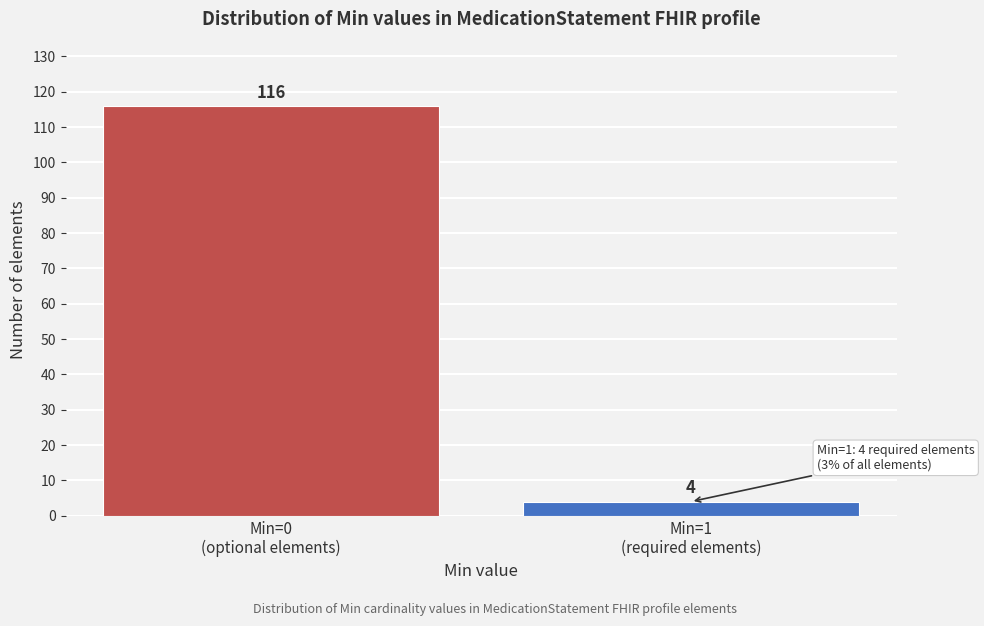

Reading left to right, extract all data points from this chart.

116	4